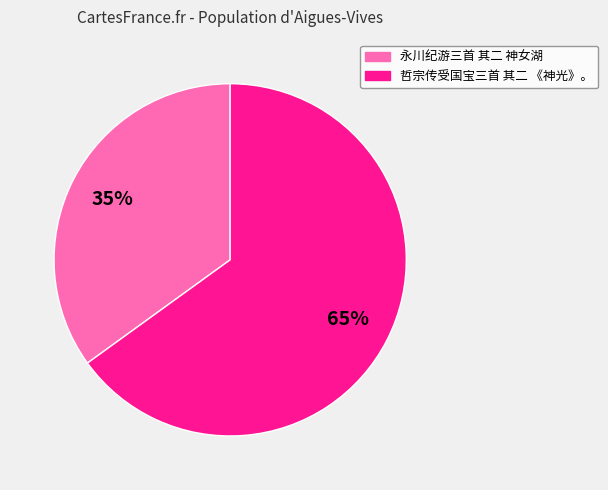

Which slice is the largest?

哲宗传受国宝三首 其二 《神光》。